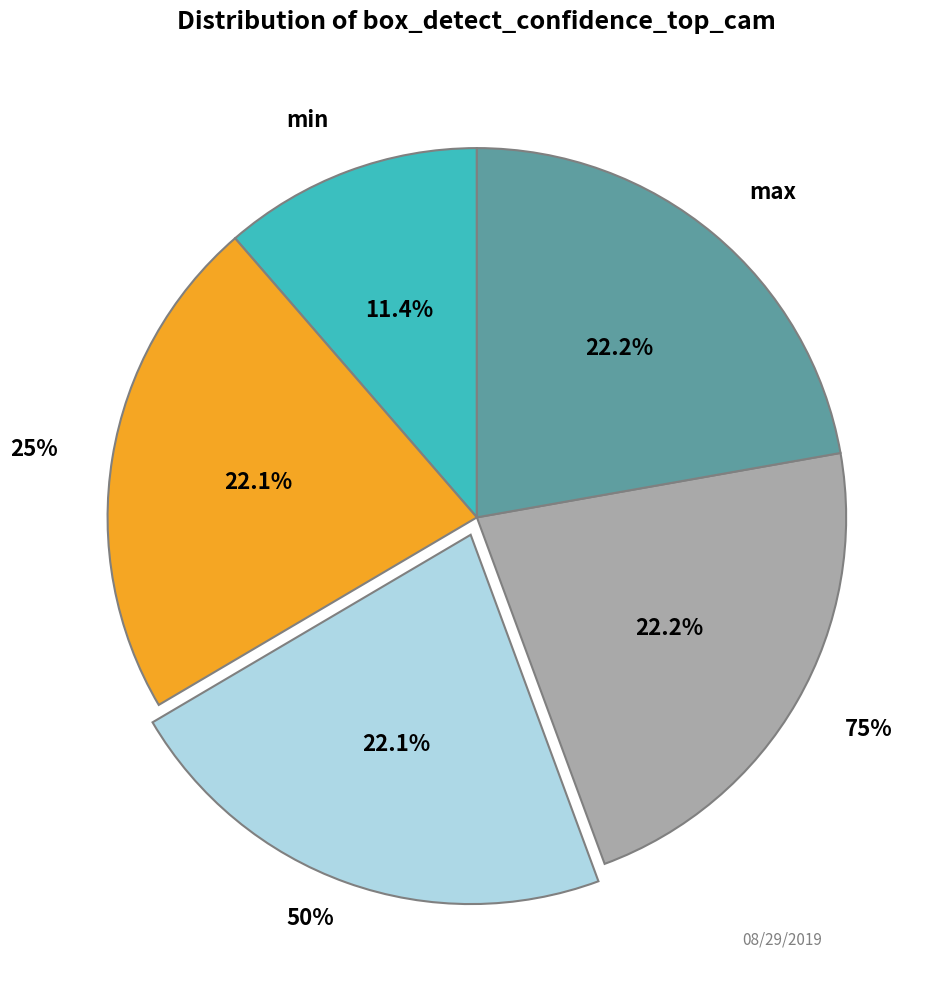

Which slice is the smallest?

min